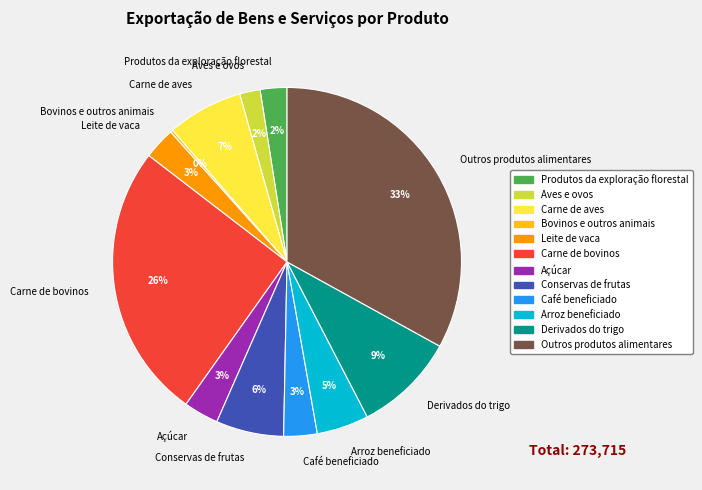

Is Produtos da exploração florestal the majority of the pie?

No